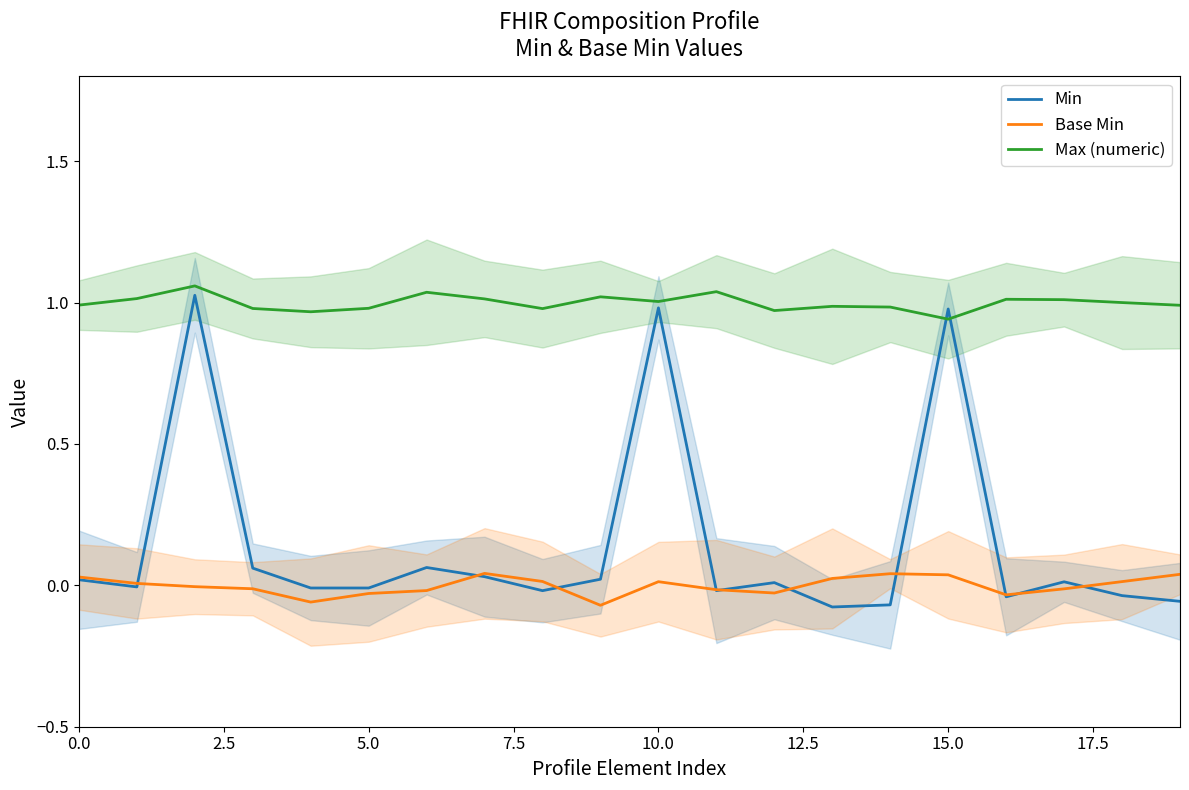

What is the difference between the highest and lowest values at 13?

1.1